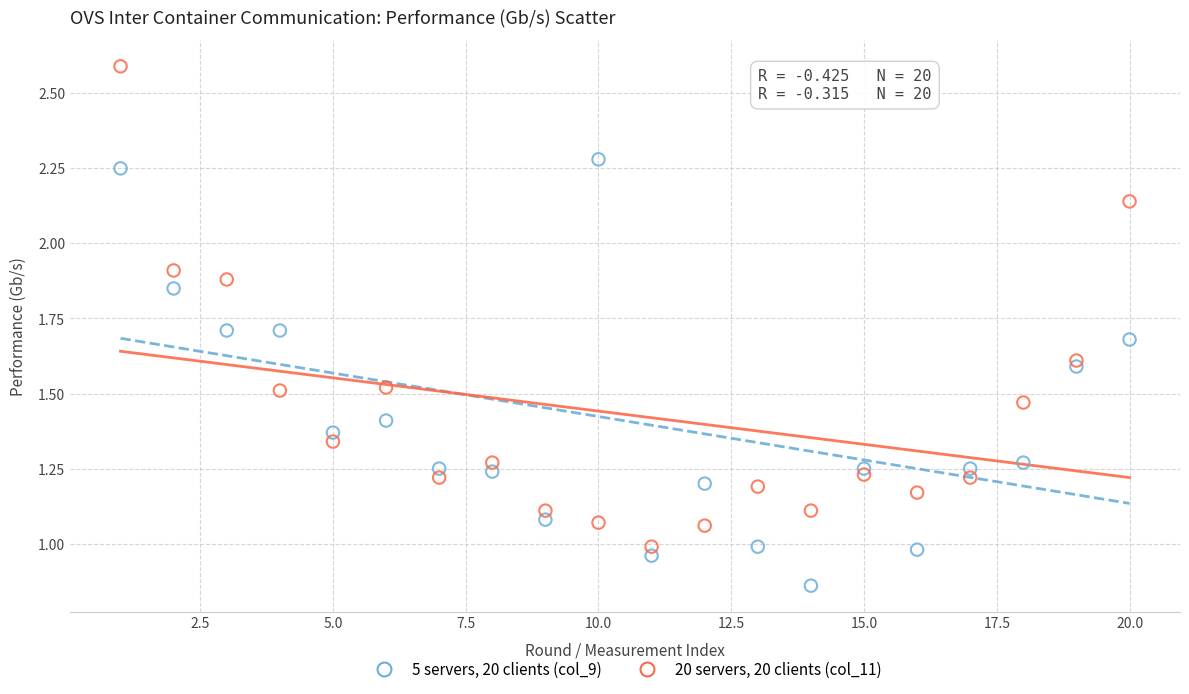

Which series has the widest spread of Y values?

20 servers, 20 clients (col_11)